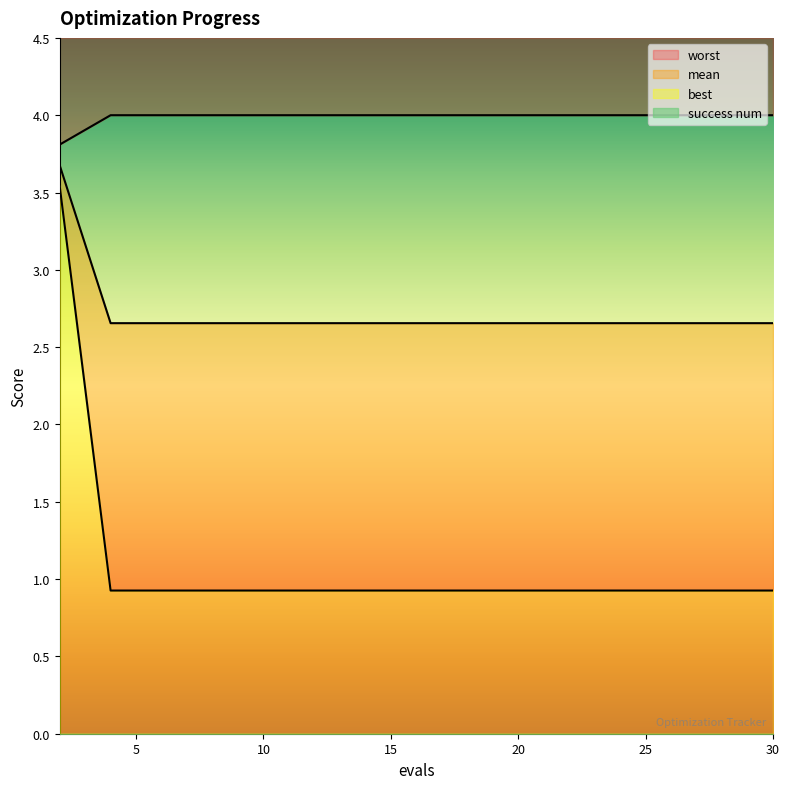

What is the difference between the maximum and minimum values in the mean series?

0.2